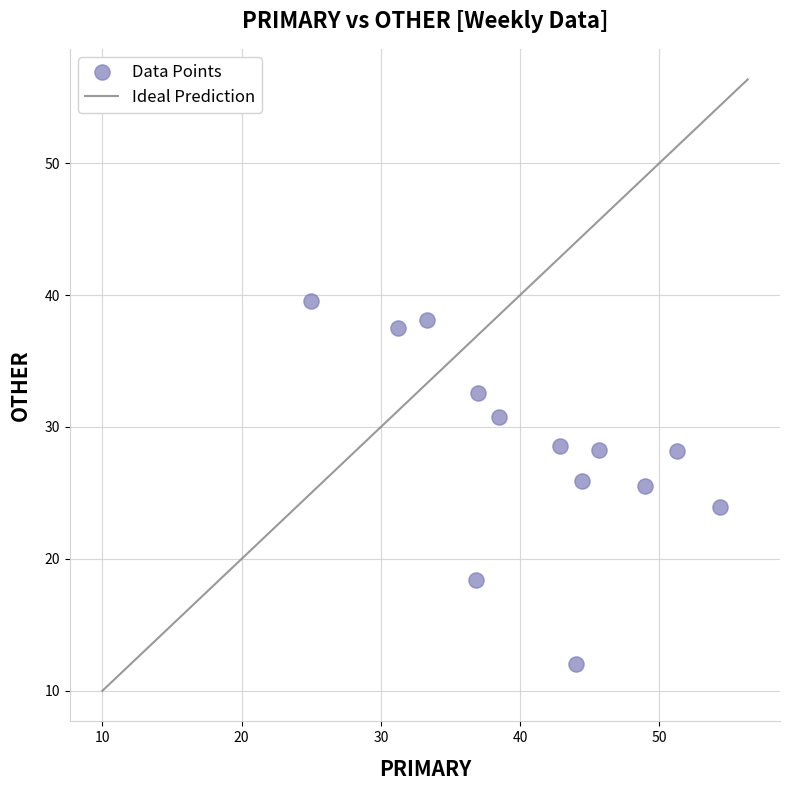

What is the range of Y values (max minus min)?

27.6